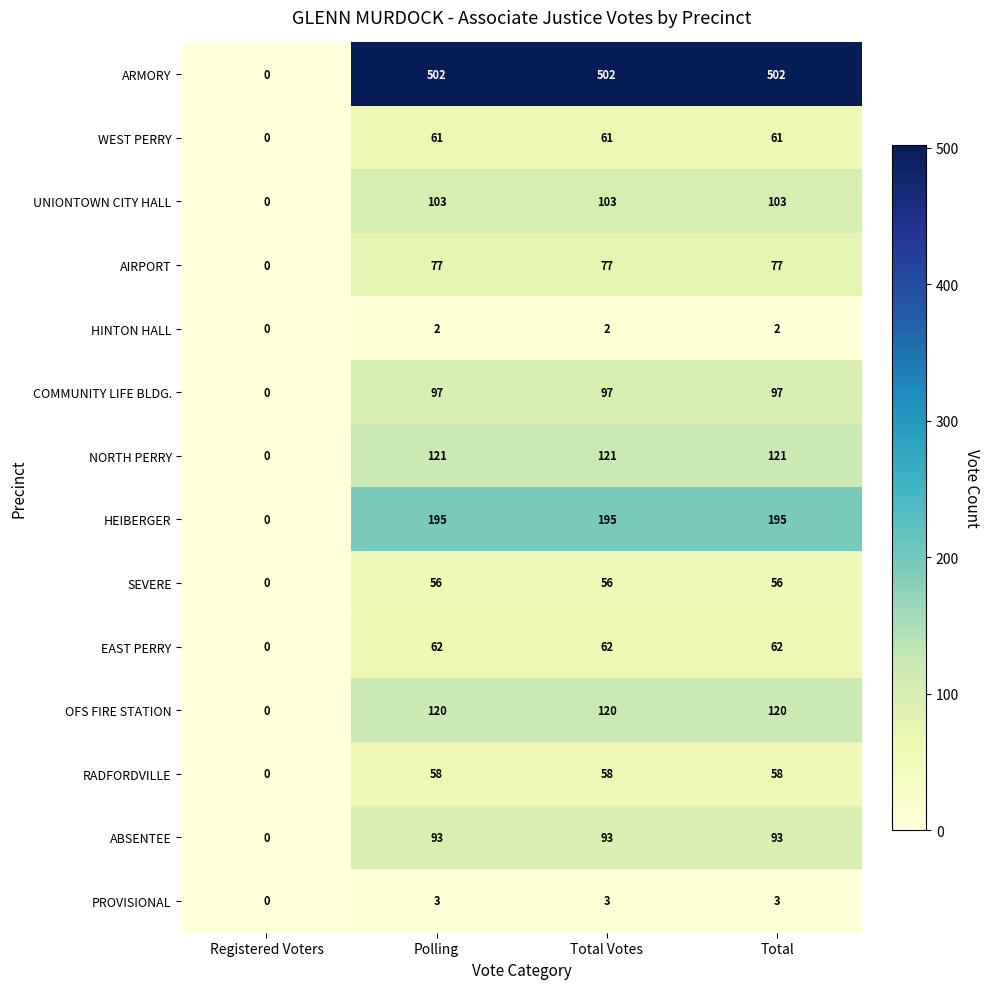

Which series changed the most between Registered Voters and Total?

ARMORY